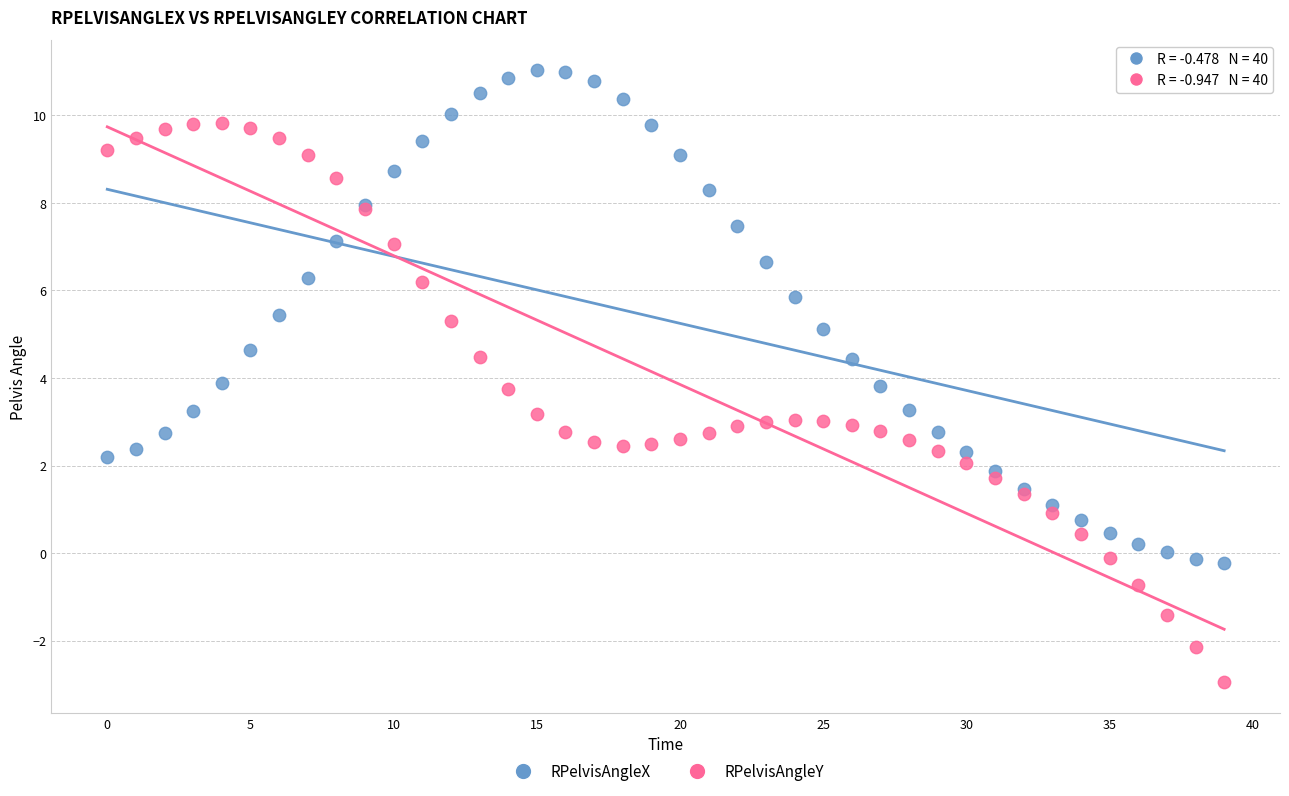

Which series reaches the minimum Y coordinate?

RPelvisAngleY